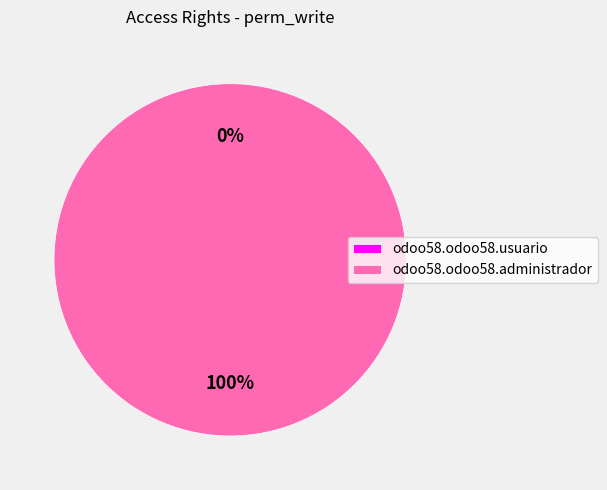

Does any single category account for the majority?

Yes